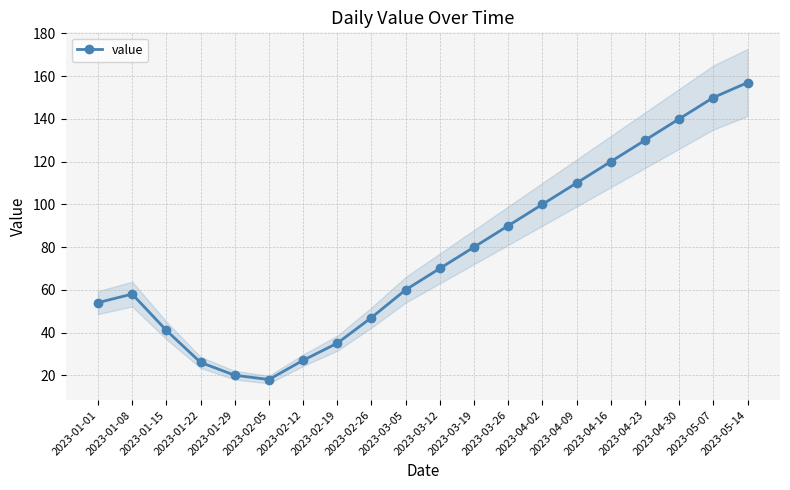

What is the change in value from 2023-01-01 to 2023-01-08?

+4